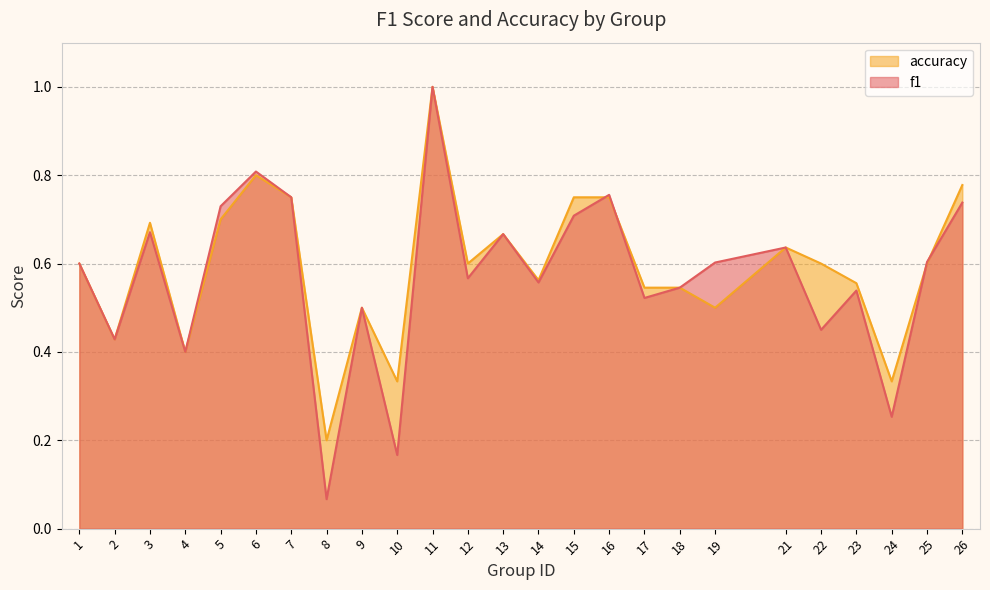

What are all the series names shown in the legend?

accuracy, f1